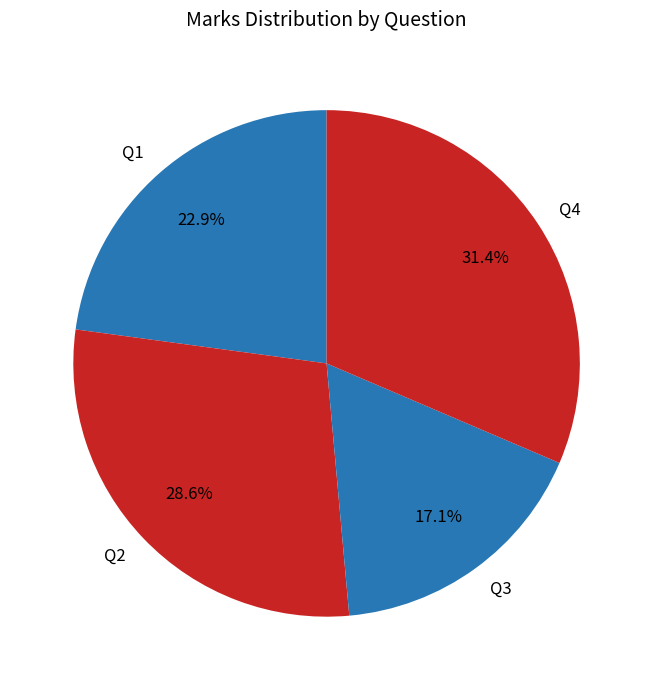

How many slices are in this pie chart?

4